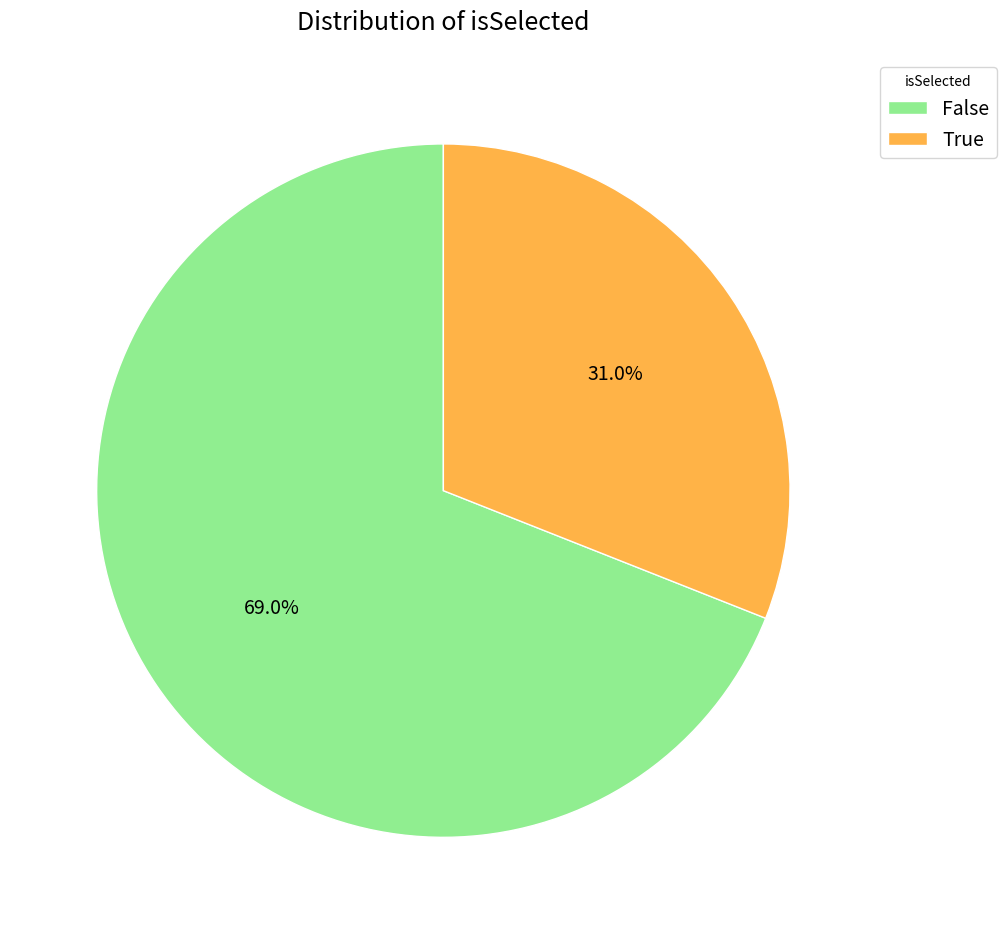

Combined, do True and False account for over 50%?

Yes